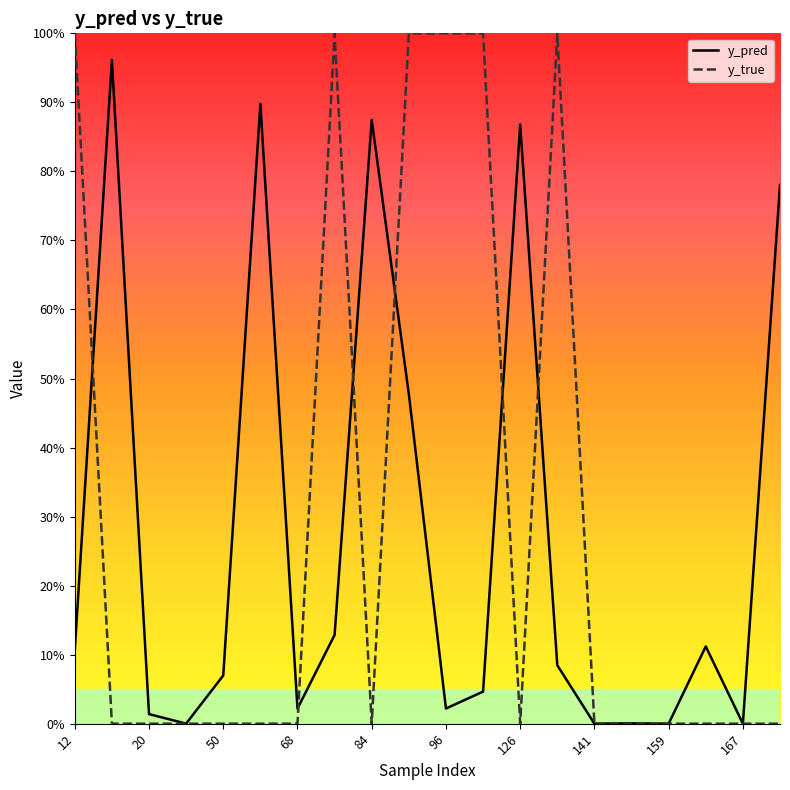

What are all the series names shown in the legend?

y_pred, y_true